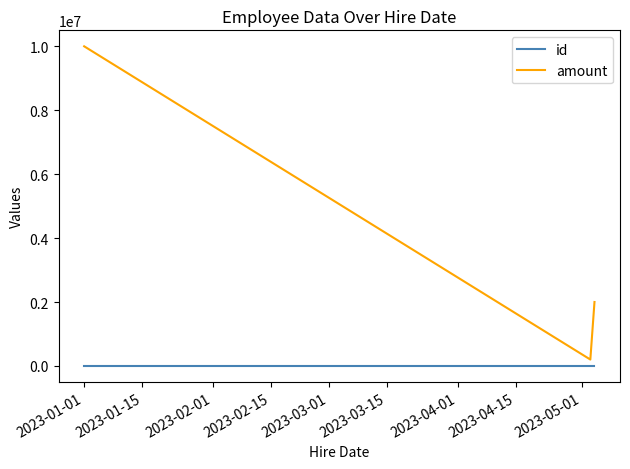

Which series has the widest spread of values?

amount